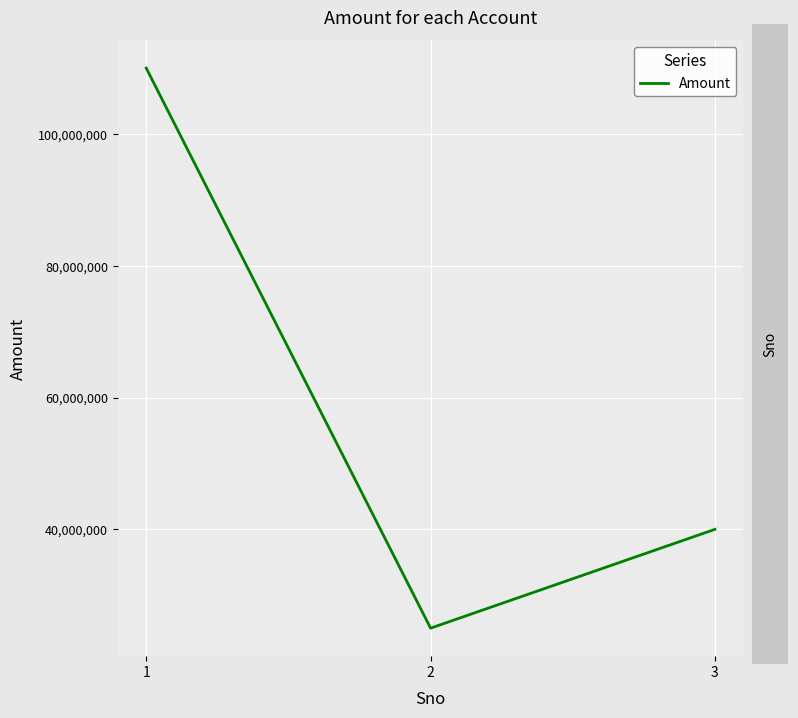

Between 1 and 3, which is larger?

1